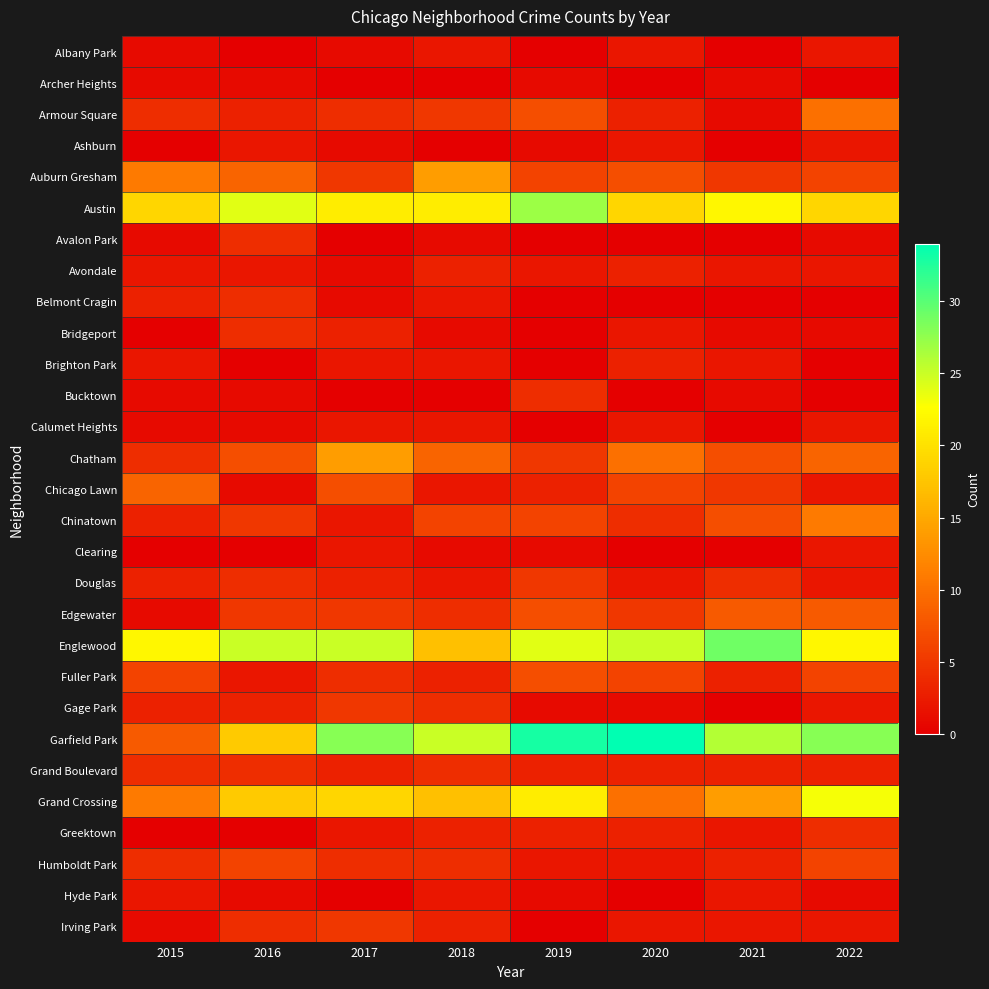

Rank the series at 2020 from lowest to highest value.

Archer Heights, Avalon Park, Belmont Cragin, Bucktown, Clearing, Hyde Park, Gage Park, Albany Park, Ashburn, Bridgeport, Calumet Heights, Douglas, Humboldt Park, Irving Park, Armour Square, Avondale, Brighton Park, Grand Boulevard, Greektown, Chinatown, Edgewater, Chicago Lawn, Fuller Park, Auburn Gresham, Chatham, Grand Crossing, Austin, Englewood, Garfield Park